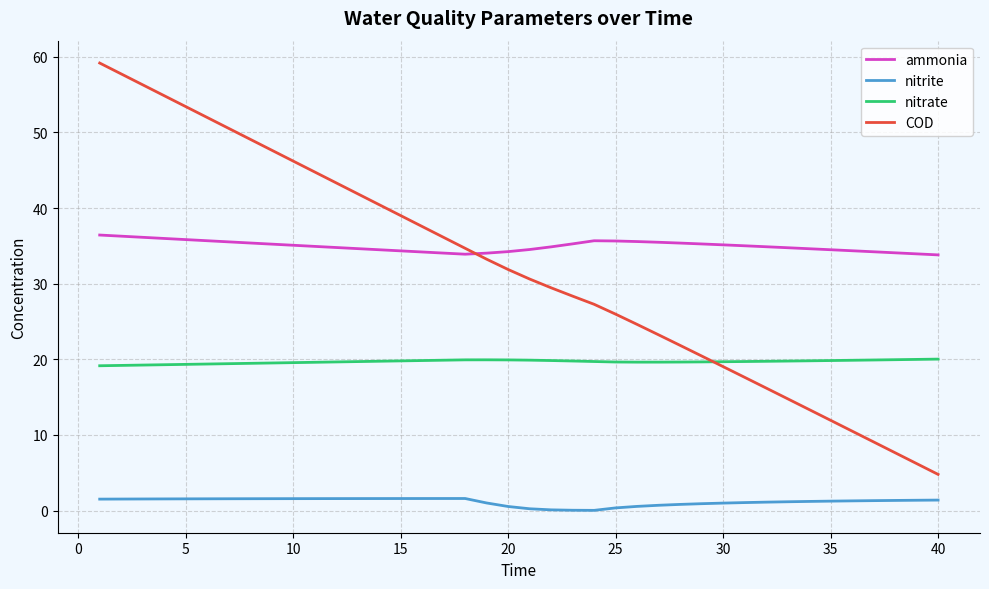

Count the number of data series in this chart.

4